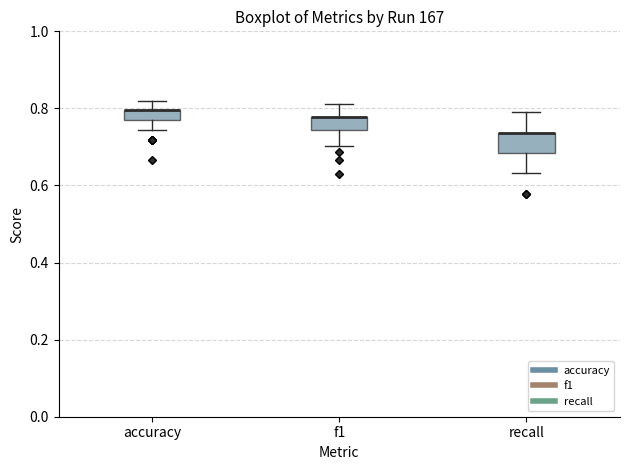

Where is the upper edge of the box for accuracy on the y-axis? The values are not printed on the chart, so give them approximately, as read against the axis.

0.80